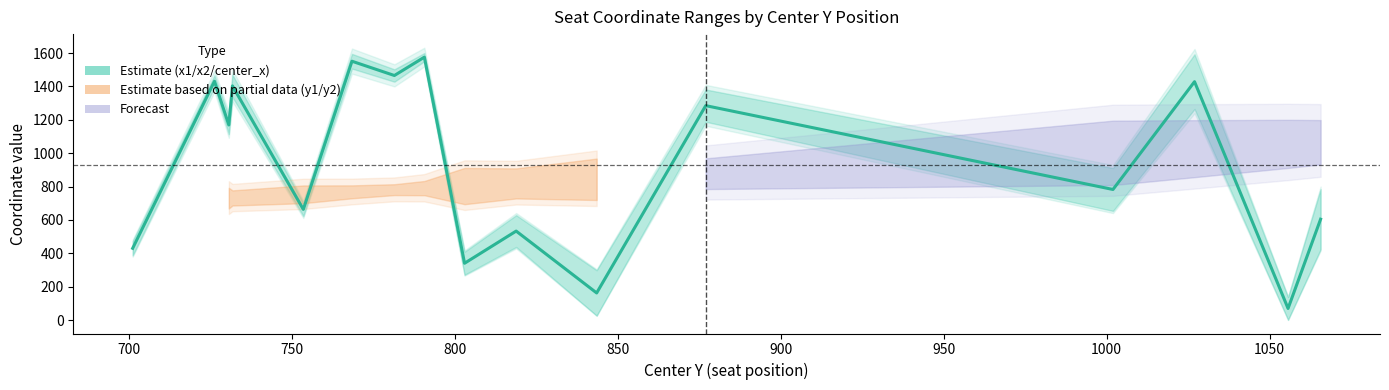

True or false: the data shows 111.4 at 14.

False